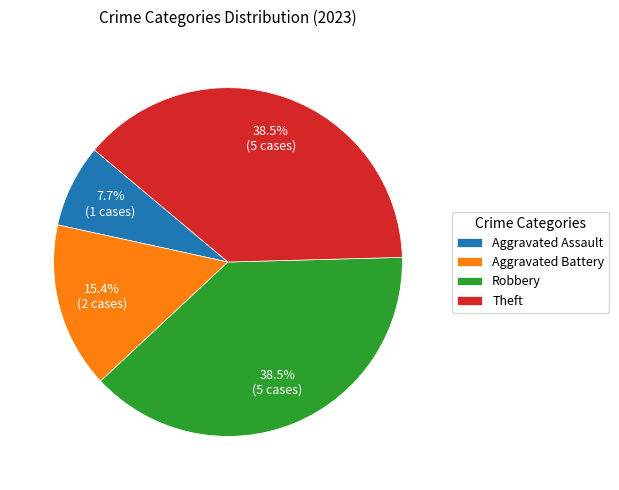

Which category has the smallest portion of the pie?

Aggravated Assault